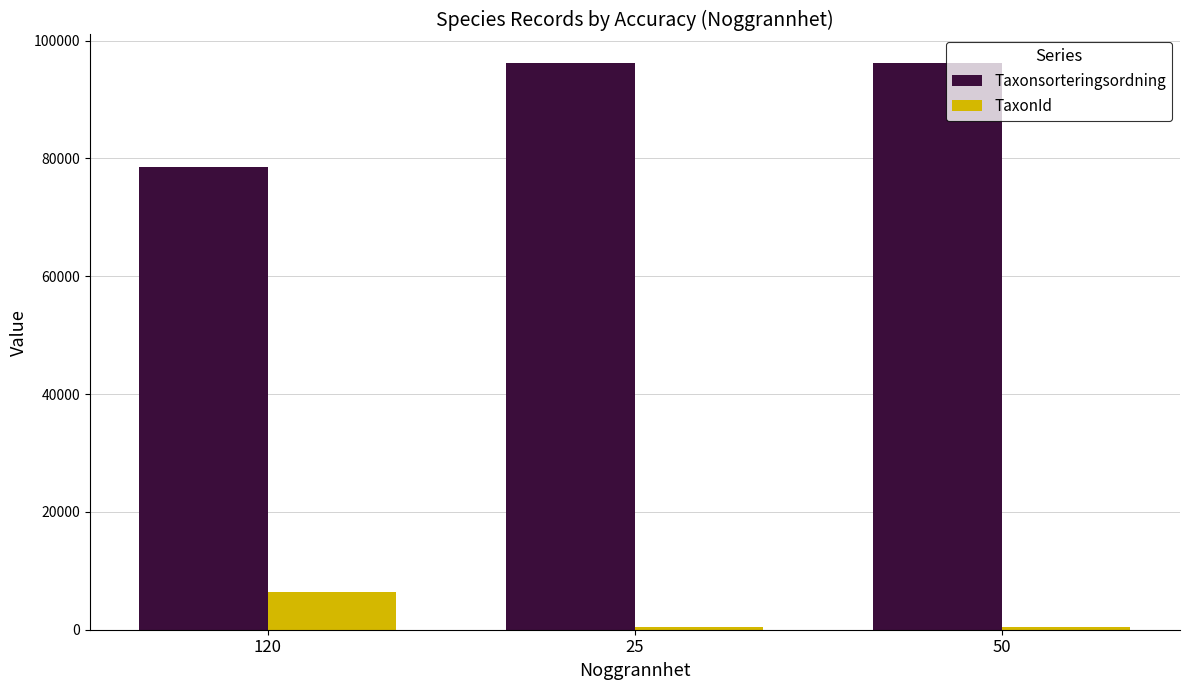

Rank the series at 25 from highest to lowest value.

Taxonsorteringsordning, TaxonId